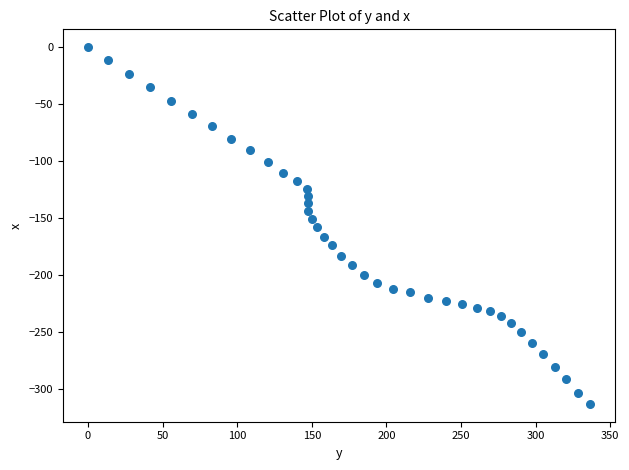

What is the range of Y values (max minus min)?

313.2